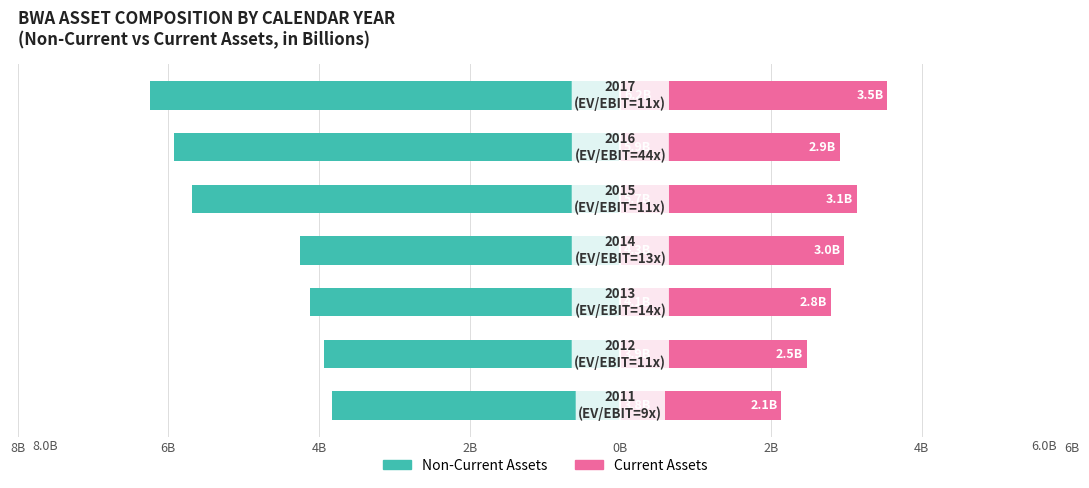

Read the Non-Current Assets (B) value at 4B.

-6.2